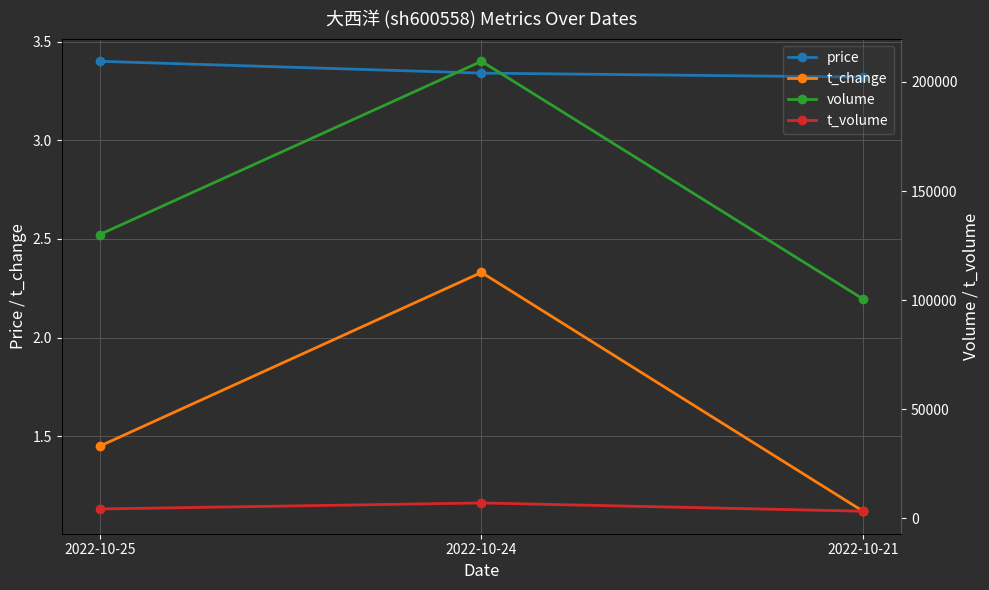

What is the total value across all series at 2022-10-21?

103878.4